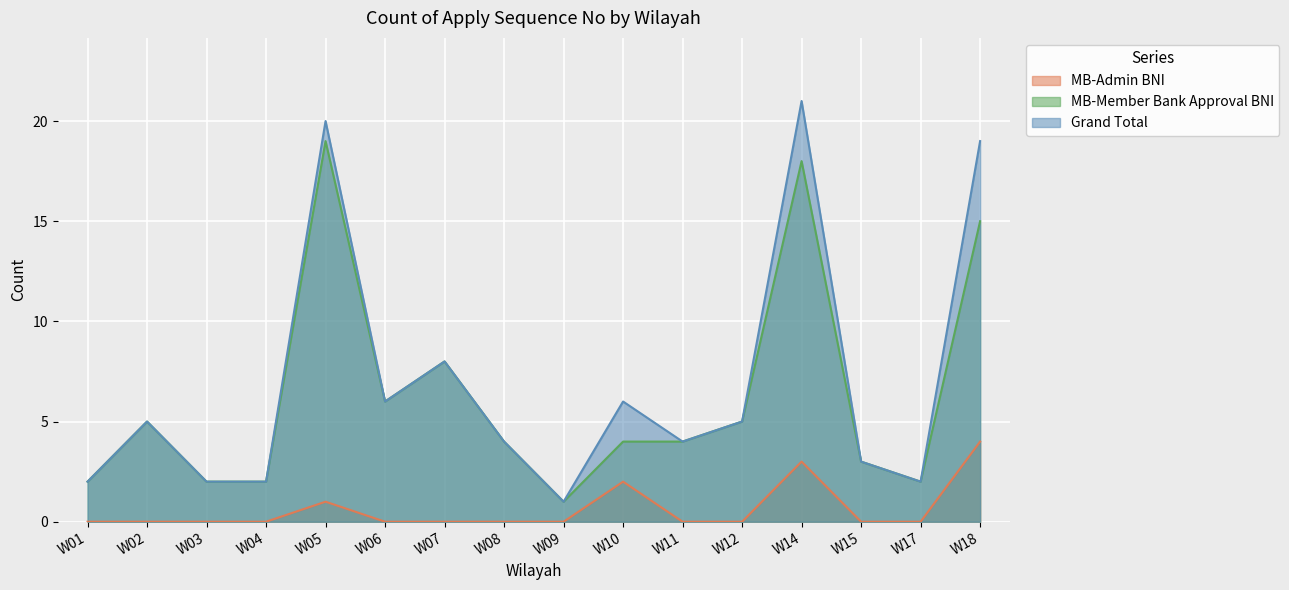

True or false: MB-Member Bank Approval BNI has more than 2 interior local peaks.

True